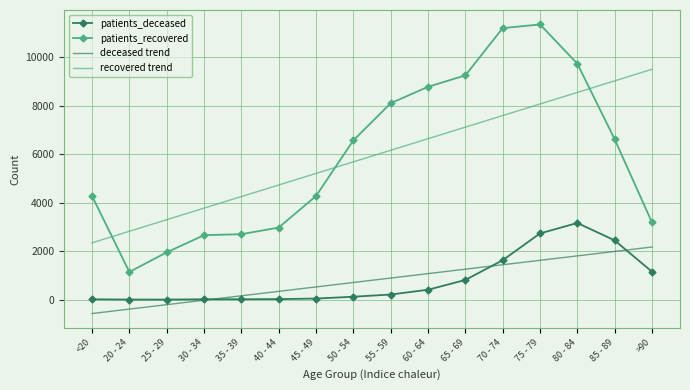

The value of recovered trend at 25 - 29 is 5356.4. True or false?

False